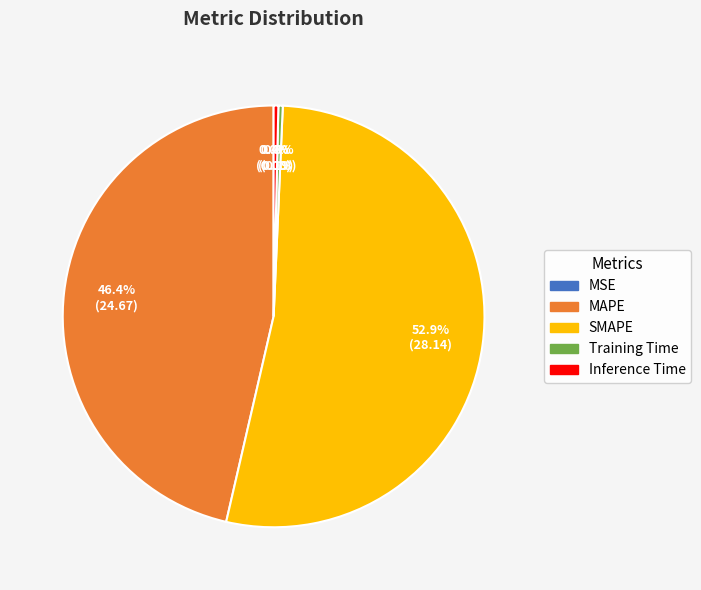

The SMAPE slice represents 53% of the pie. True or false?

True